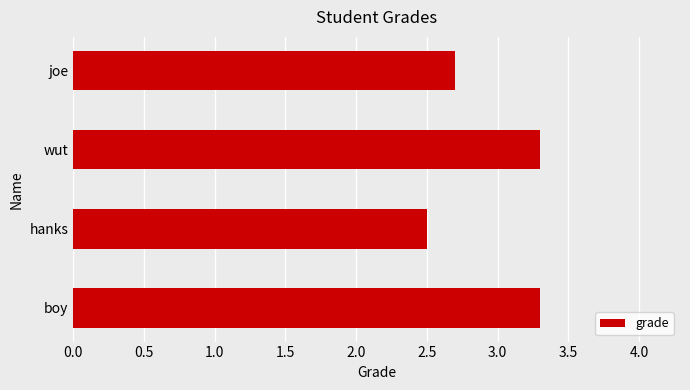

Reading top to bottom, extract all data points from this chart.

2.7	3.3	2.5	3.3